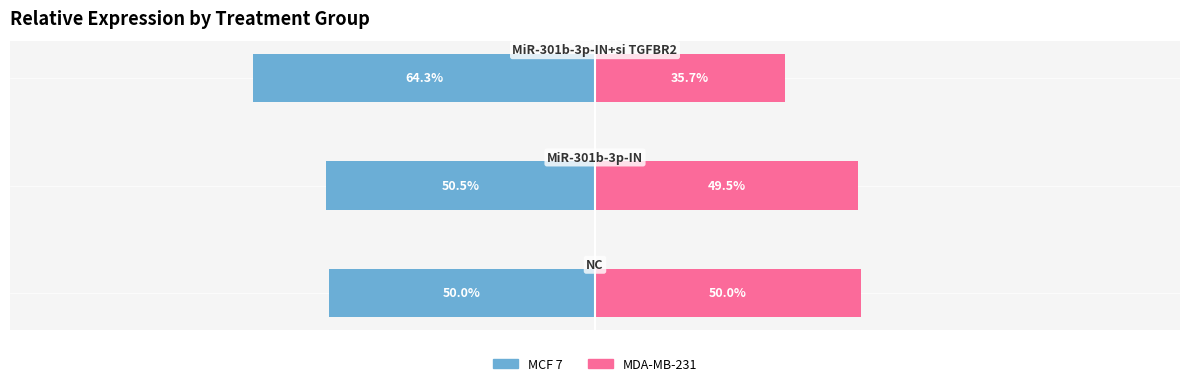

How many bars are there in total?

6